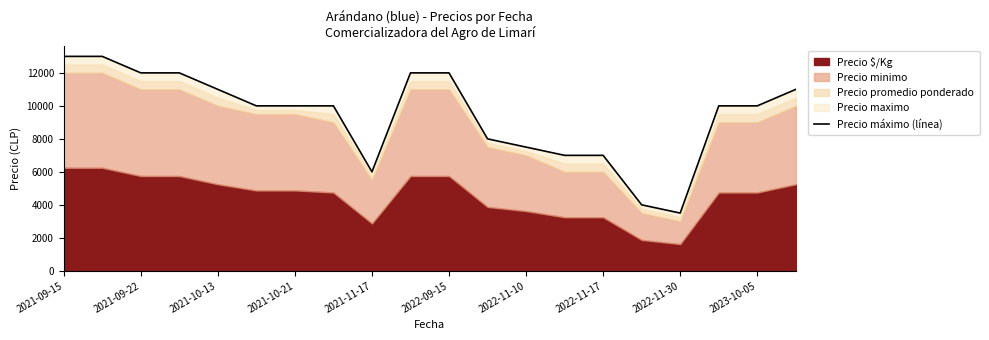

The chart shows a value of 3500 at 2022-11-30. True or false?

True